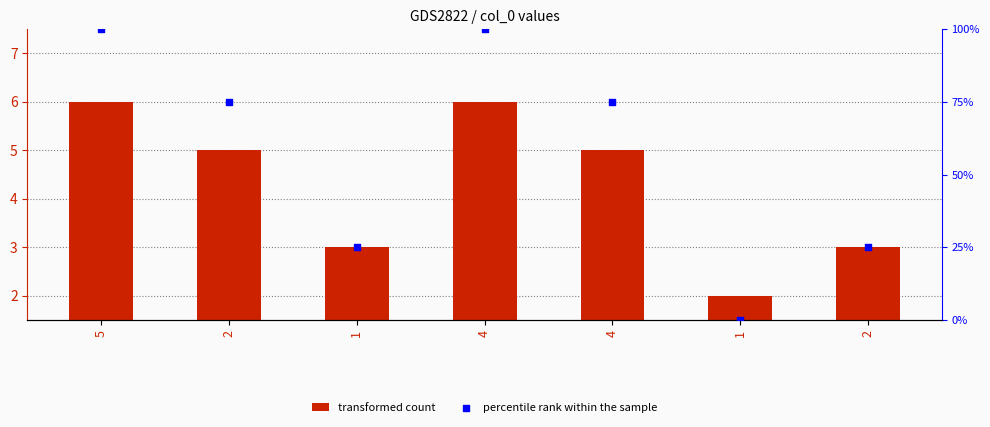

Is the value of percentile rank within the sample at 1 greater than the value of transformed count at 5?

Yes